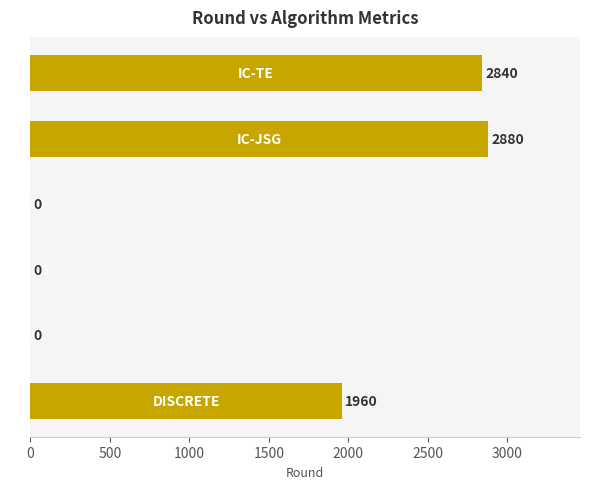

What is the greatest value displayed?

2880